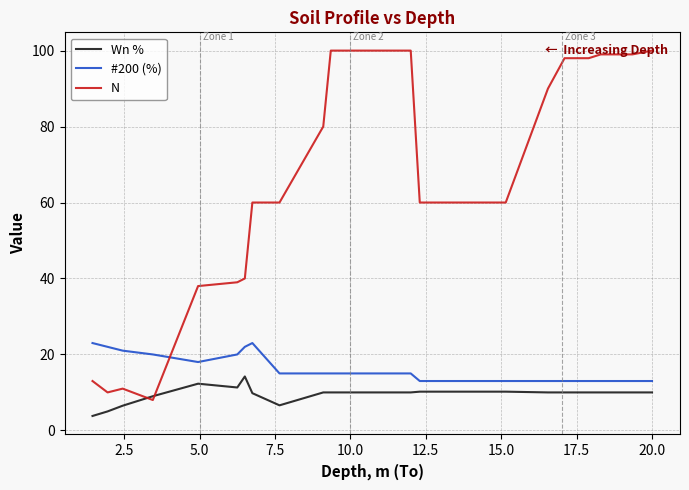

List the series in order of their peak value, highest first.

N, #200 (%), Wn %